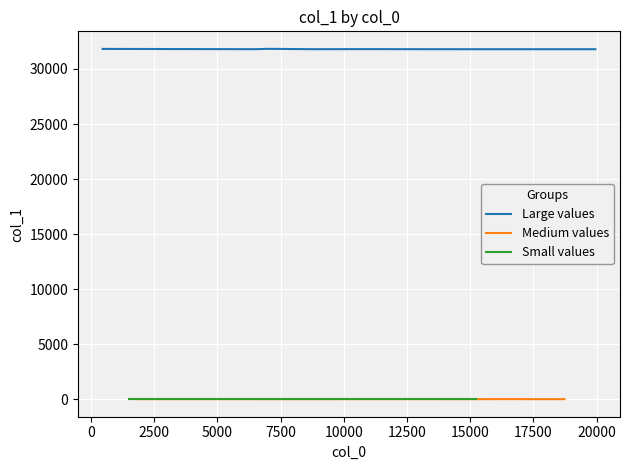

What is the sum of all values?

254678